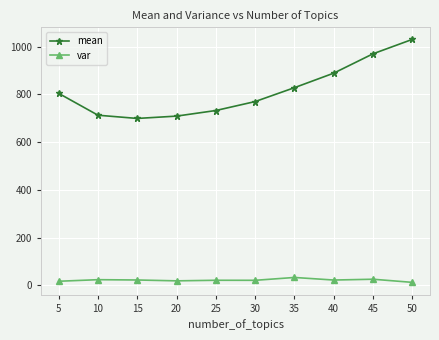

Which series has the largest total across all categories?

mean